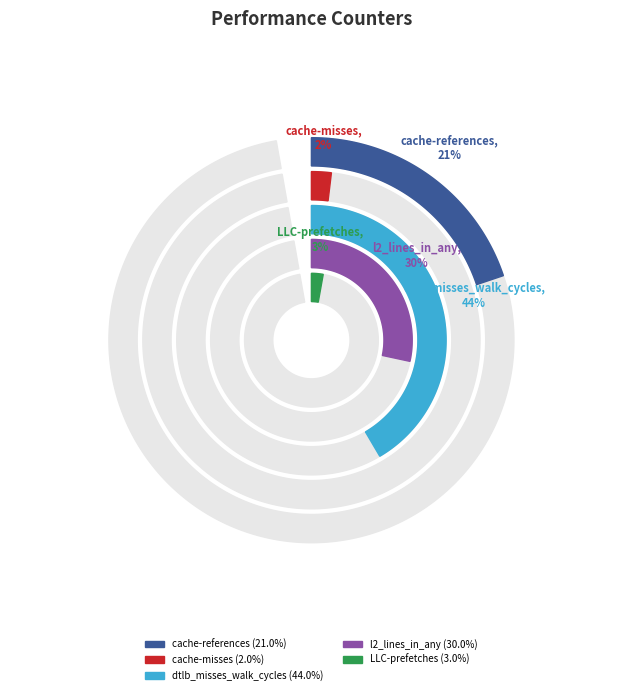

What is the smallest slice in the pie chart?

cache-misses